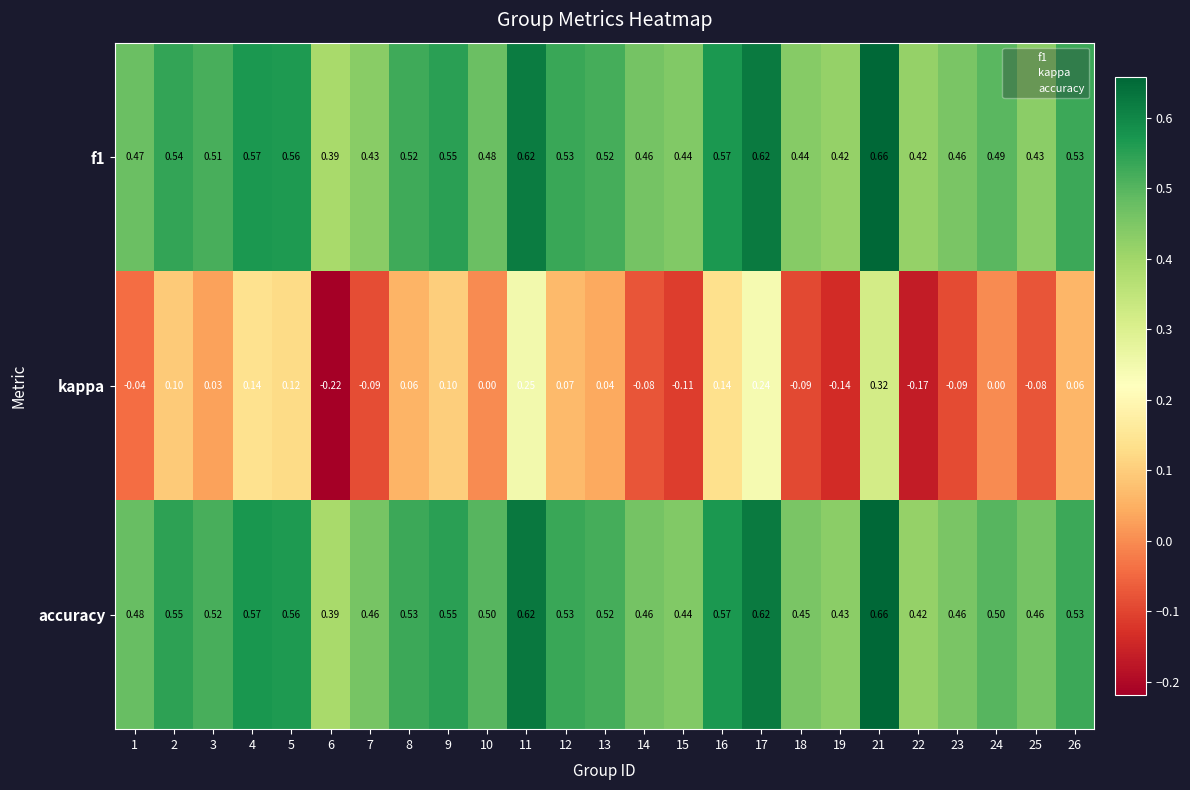

Between 16 and 18, which series saw the biggest shift?

kappa